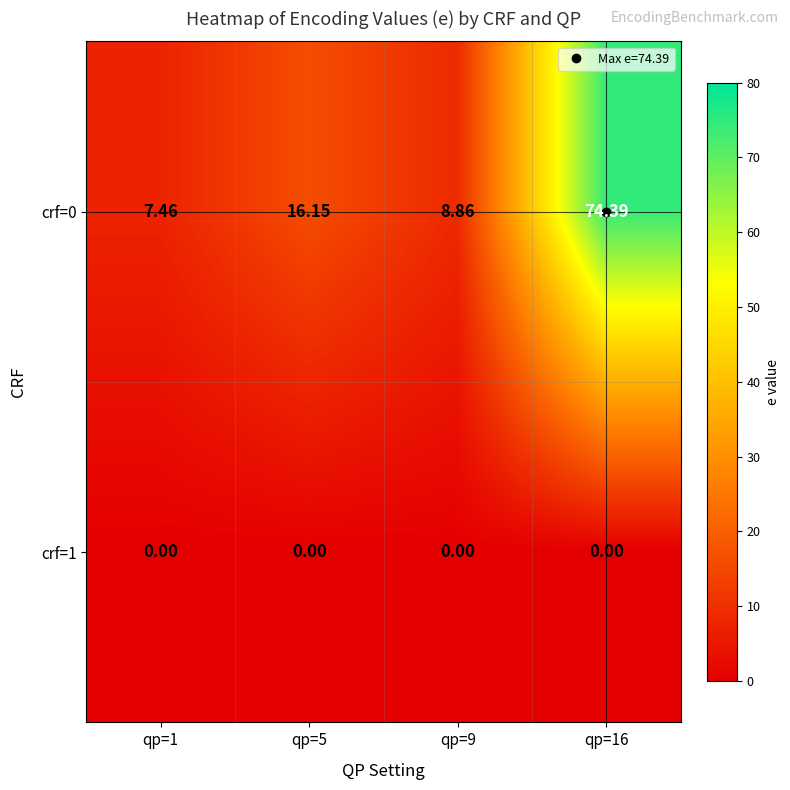

How many categories are shown in the chart?

4